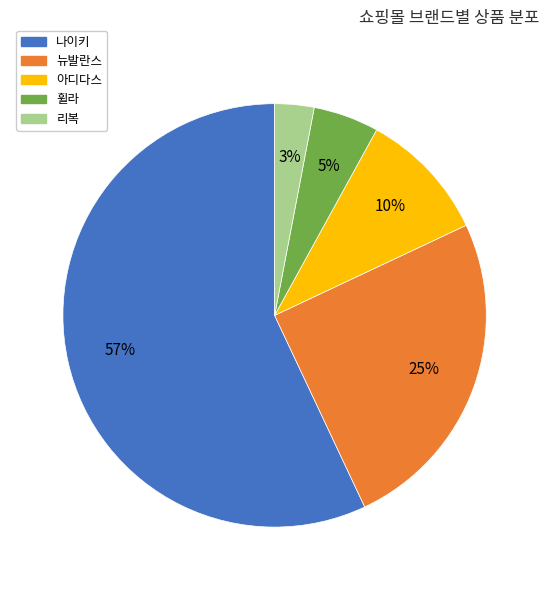

Which has a higher value, 휠라 or 뉴발란스?

뉴발란스